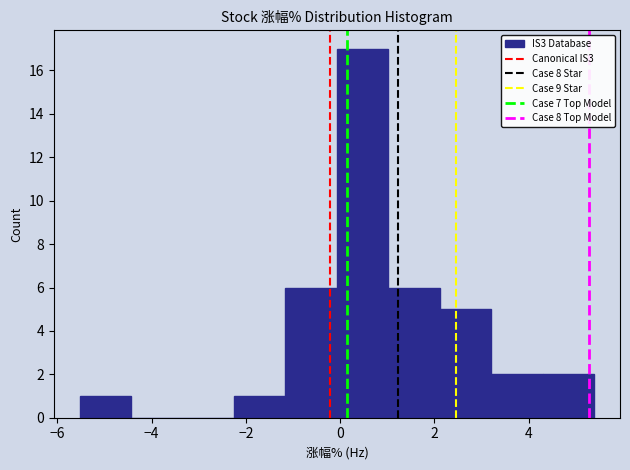

Over which range of the x-axis is the bar tallest?

0.0 to 1.0